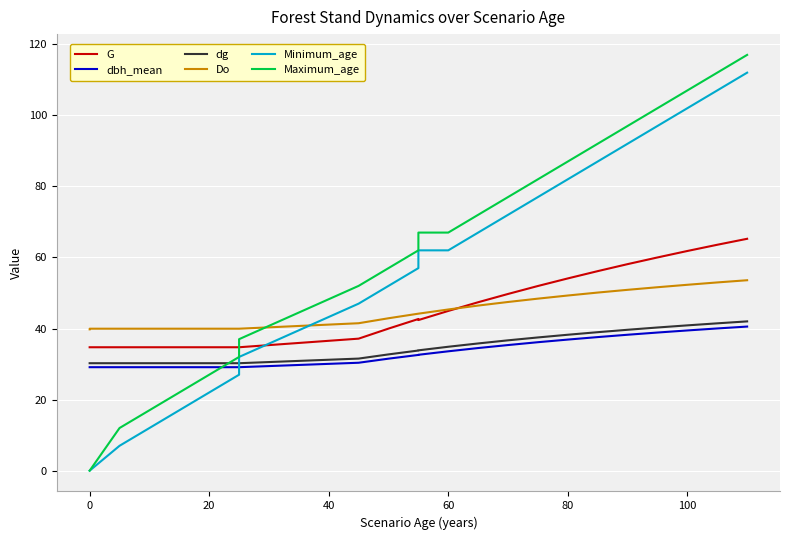

Which series has the largest total across all categories?

Maximum_age